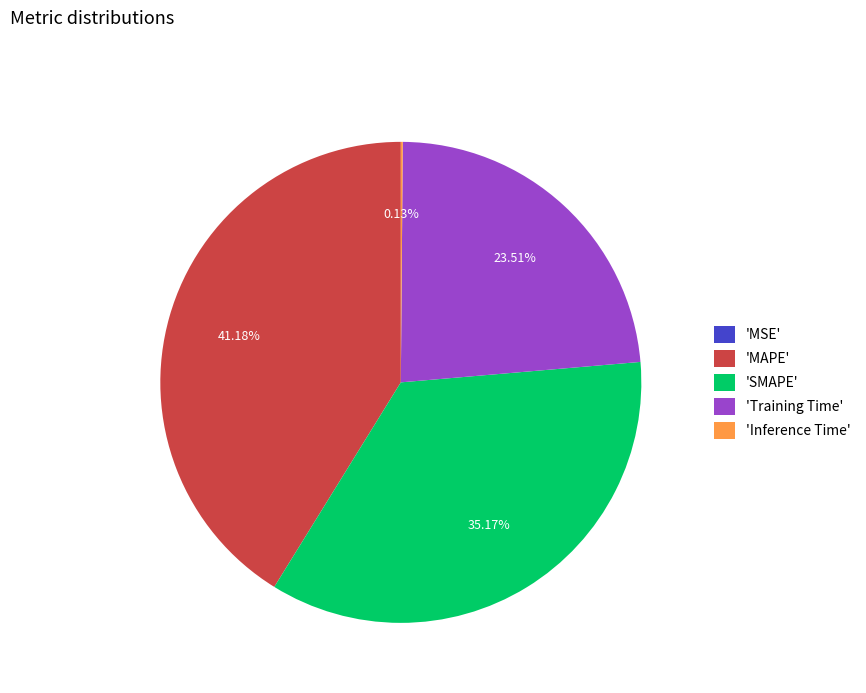

Does any single category account for the majority?

No